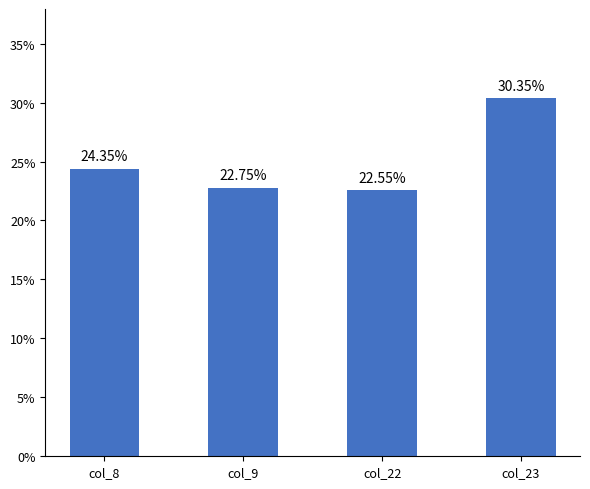

Is it true that the value at col_9 is 30.2?

False